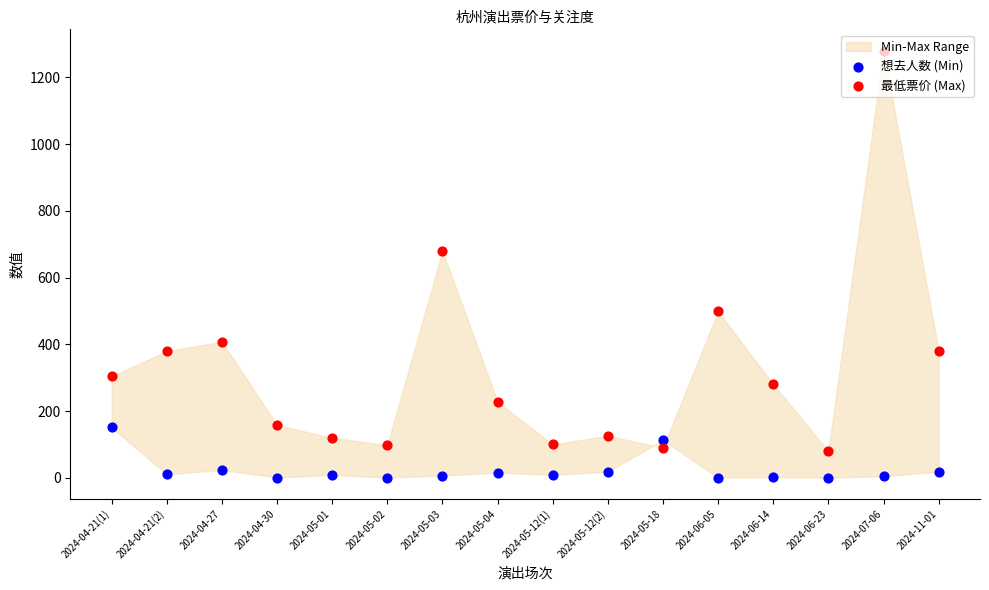

At how many categories does at least one series exceed 299?

7